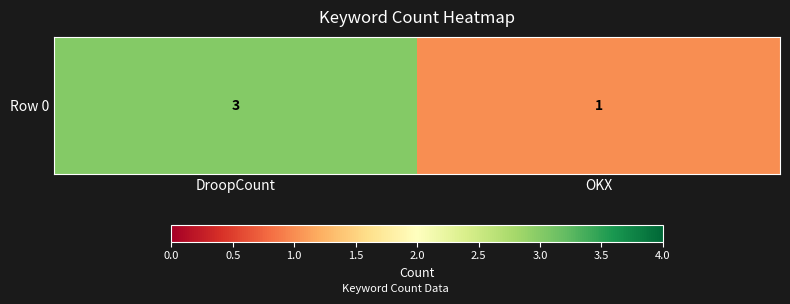

Between OKX and DroopCount, which is larger?

DroopCount